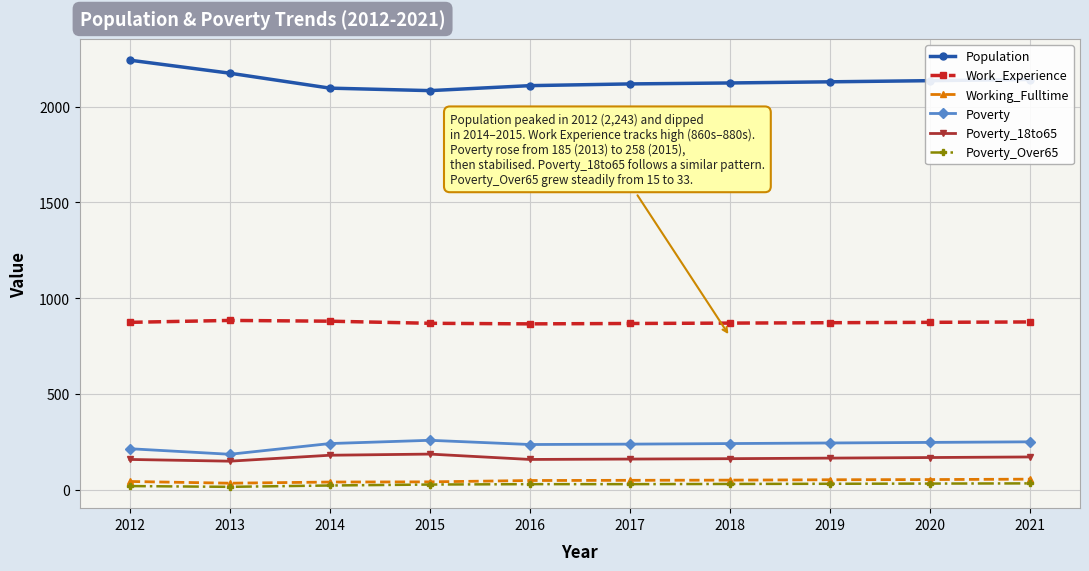

At which category does the chart reach its peak across all series?

2012